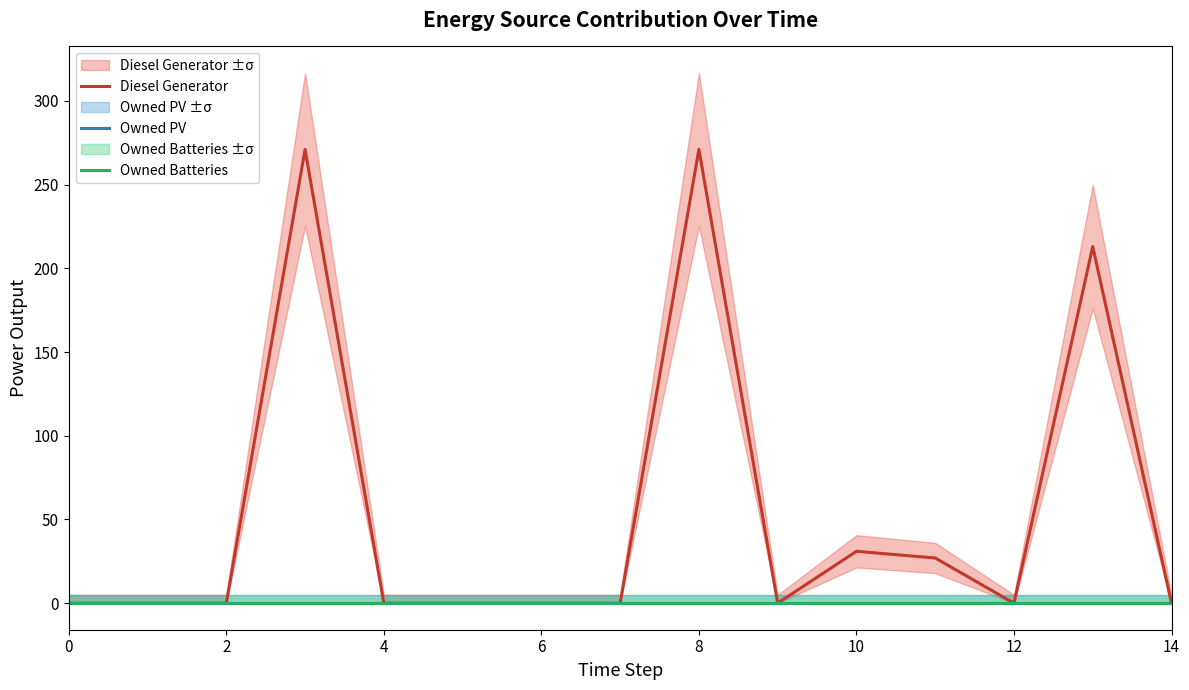

What is the difference between the highest and lowest values at 11?

27